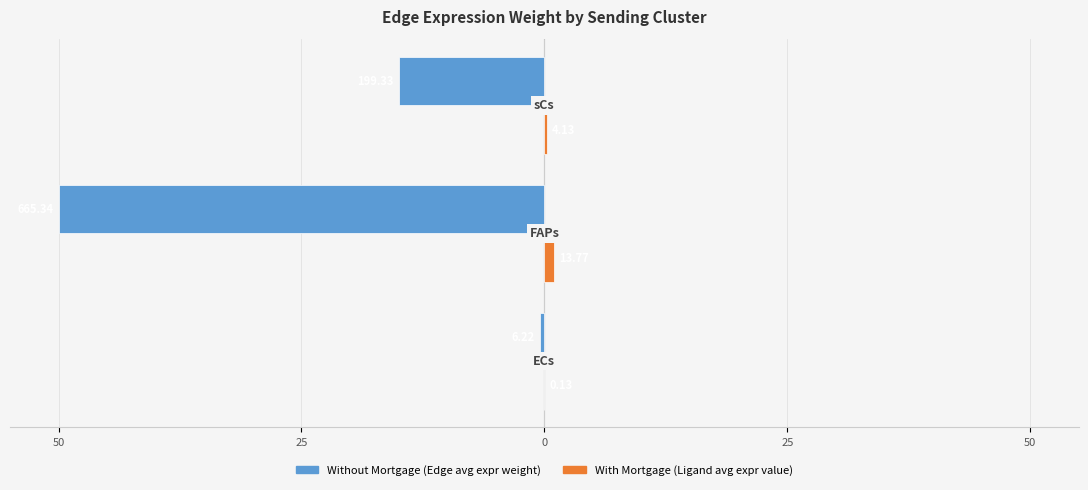

What is the value of the With Mortgage (Ligand avg expr value) bar at the 3rd from the left?

0.3